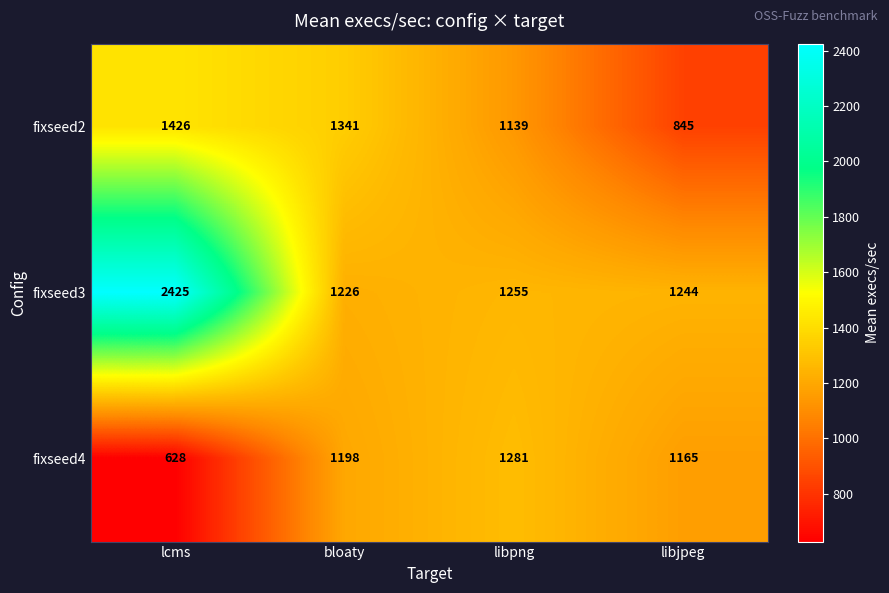

What is the minimum value shown in the chart?

628